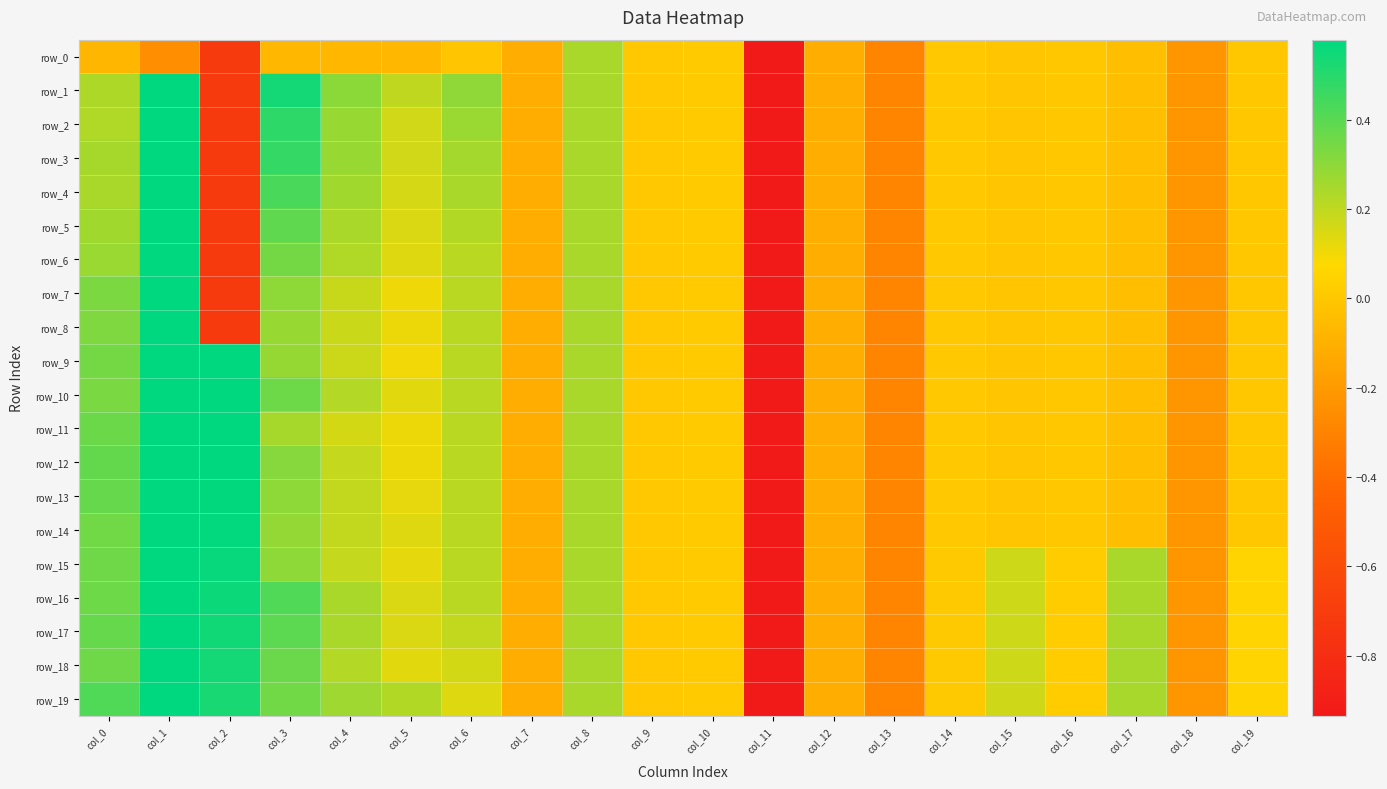

List the series in order of their peak value, highest first.

row_1, row_18, row_2, row_10, row_7, row_16, row_4, row_14, row_17, row_5, row_6, row_12, row_13, row_15, row_19, row_9, row_11, row_8, row_3, row_0